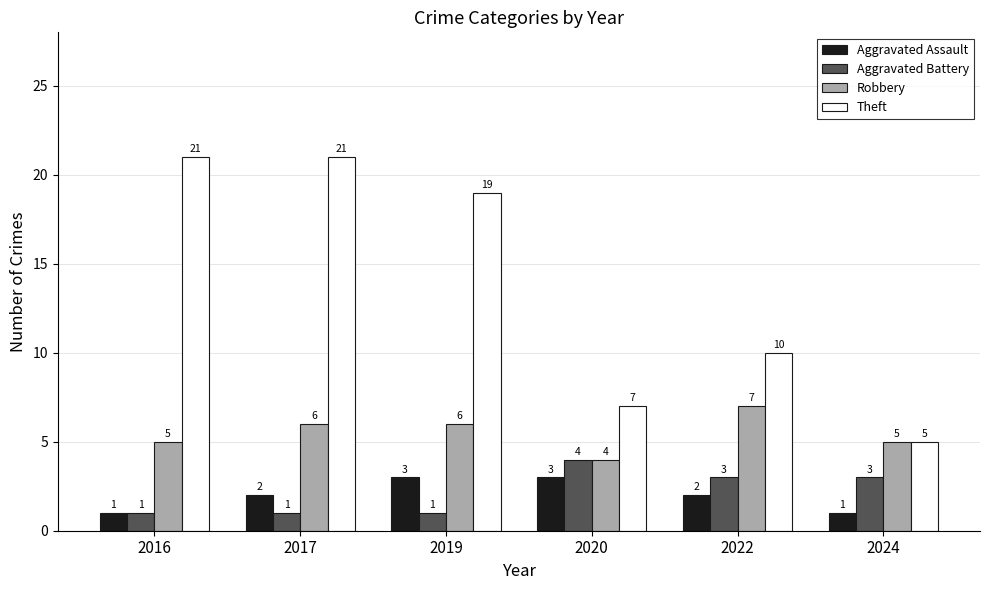

List the series in order of their peak value, highest first.

Theft, Robbery, Aggravated Battery, Aggravated Assault